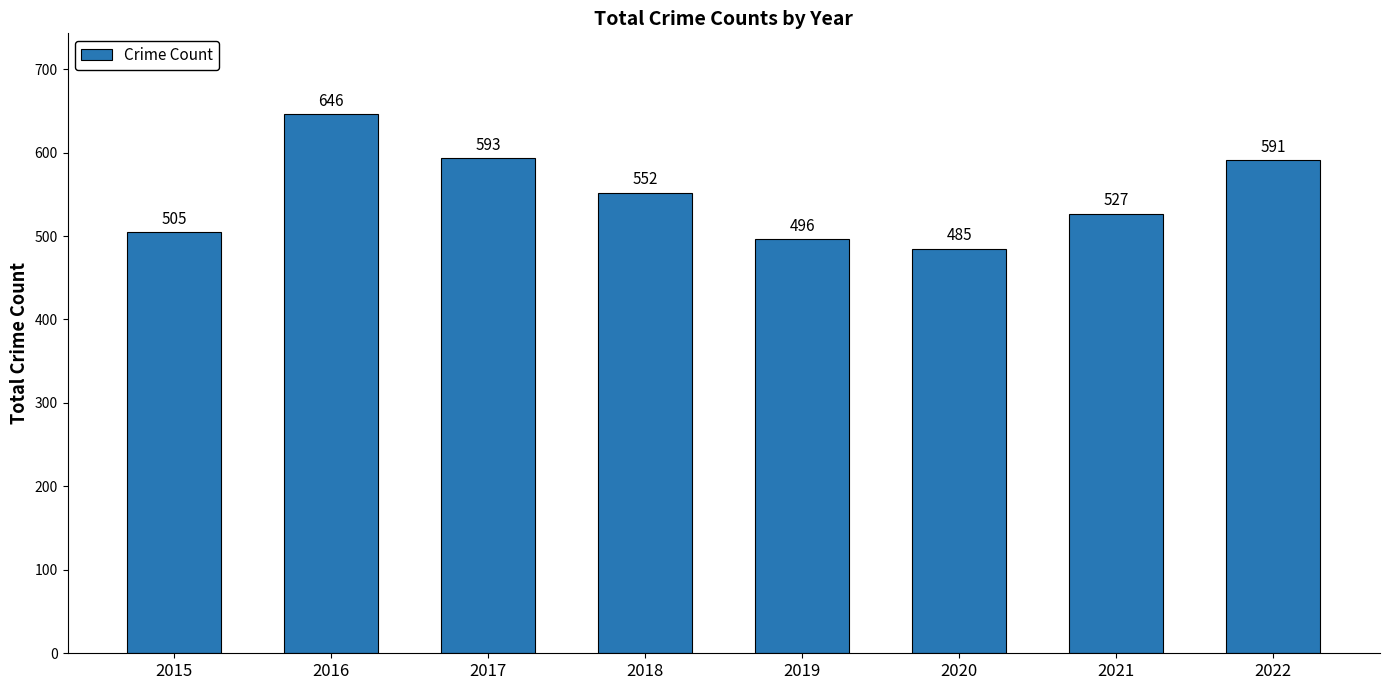

Reading left to right, what are all the values shown in this chart?

2015=505	2016=646	2017=593	2018=552	2019=496	2020=485	2021=527	2022=591